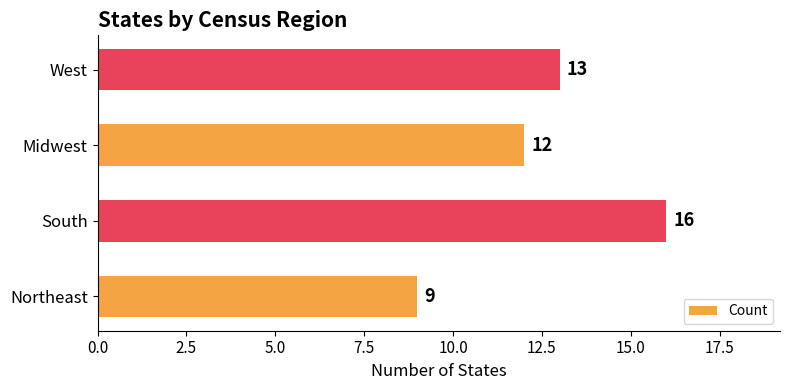

Are the bars horizontal?

Yes